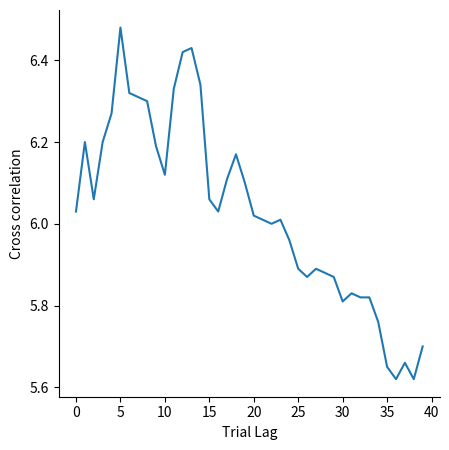

Does the chart have visible grid lines?

No